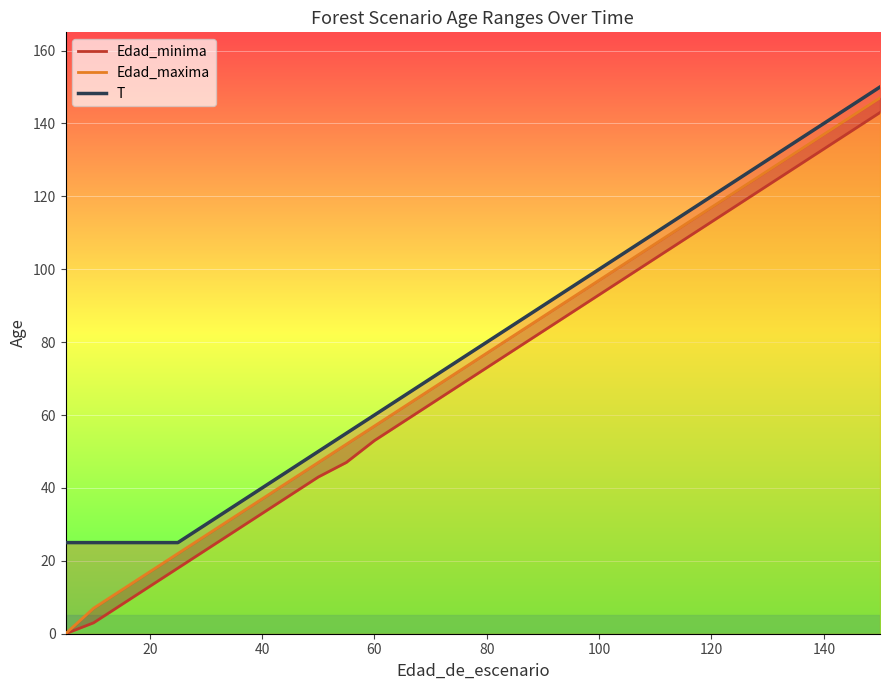

List the series in order of their overall mean, lowest first.

Edad_minima, Edad_maxima, T